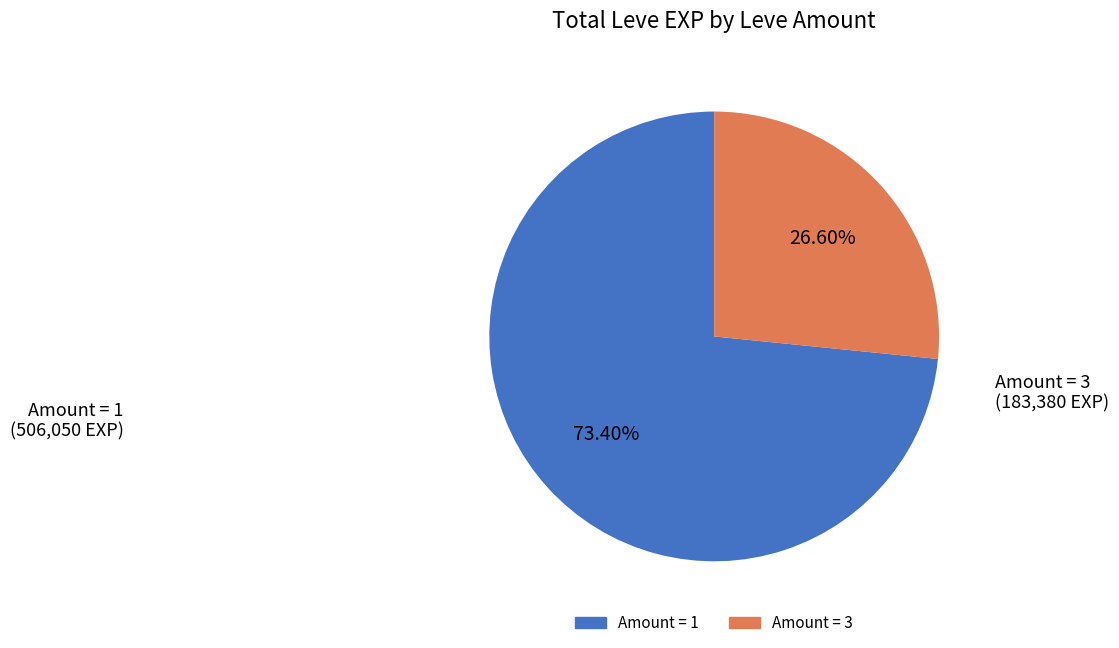

Is there any slice that represents more than half of the pie?

Yes